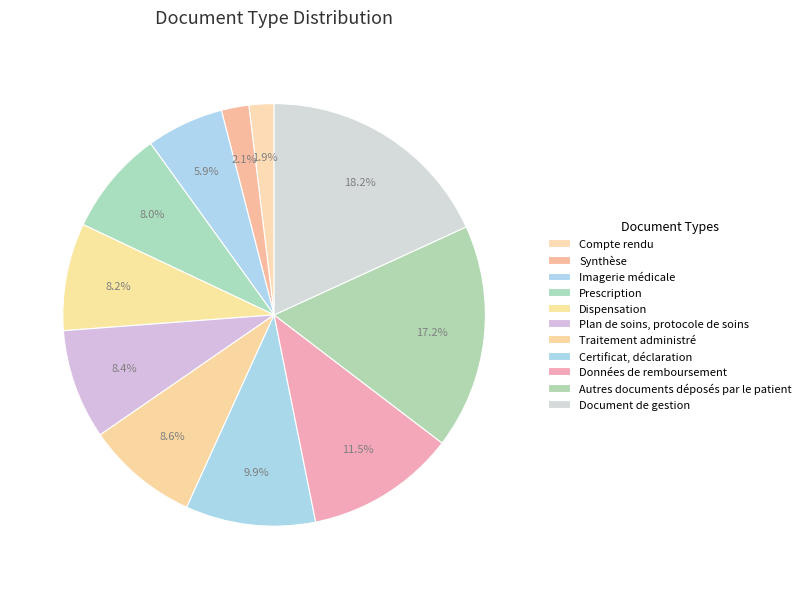

Do Données de remboursement and Prescription together represent more than half of the pie?

No